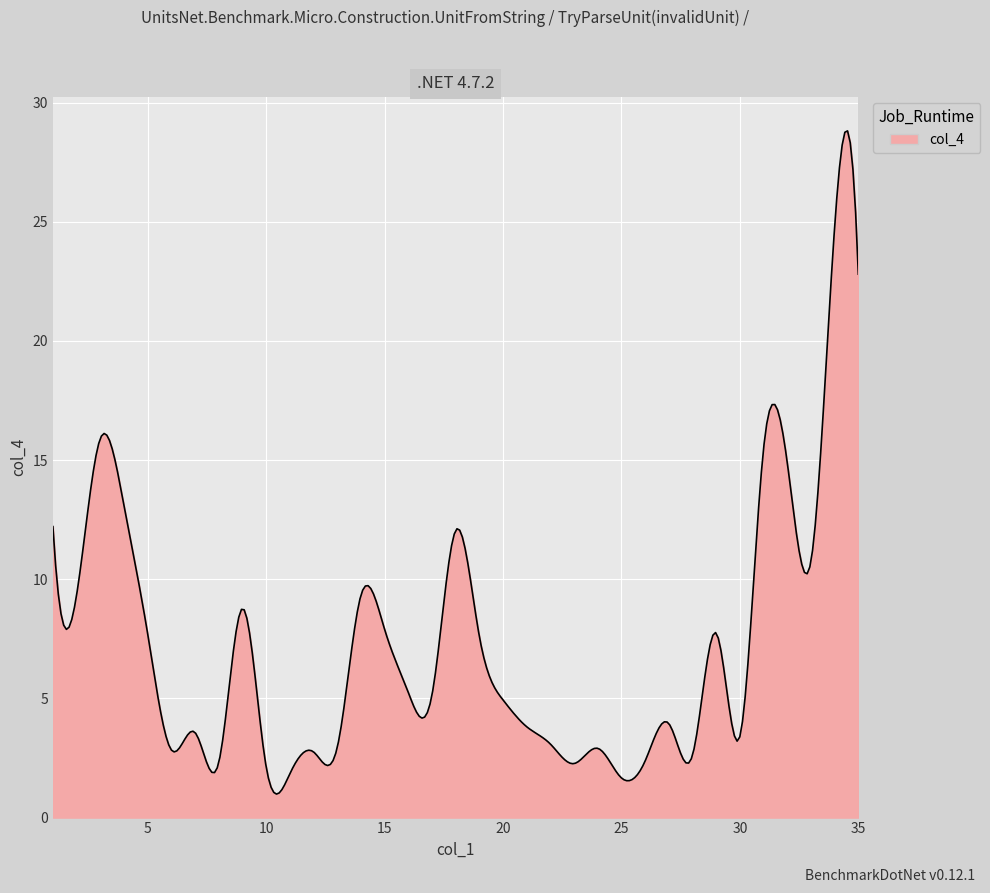

What is the maximum value shown in the chart?

28.8